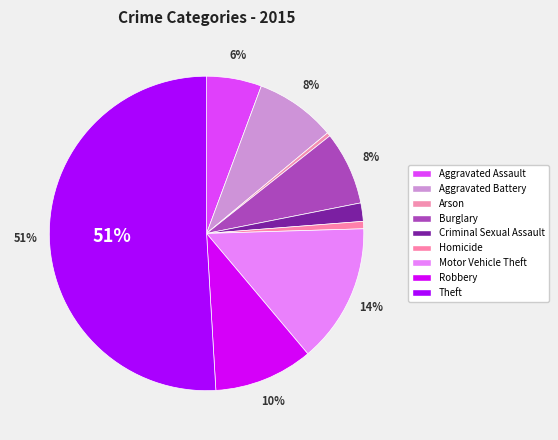

Count the number of slices in the pie.

9